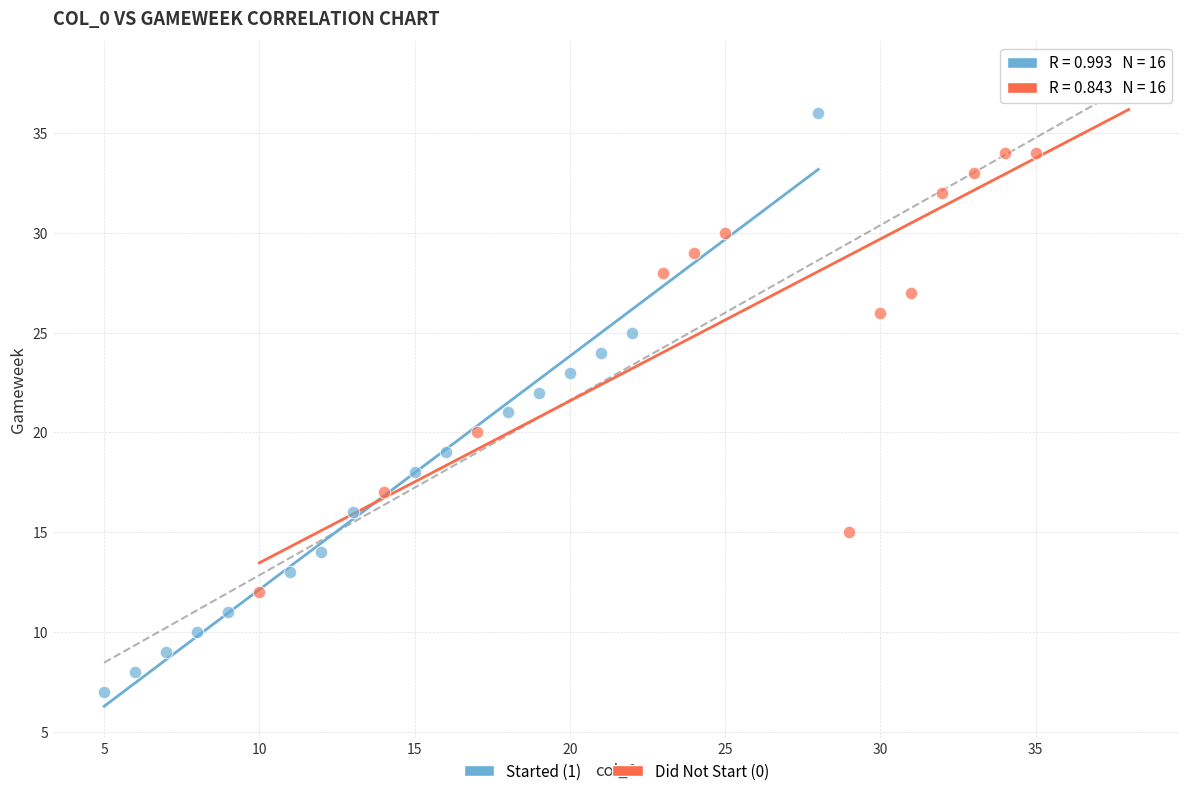

Which series has the largest Y range (max minus min)?

Started (1)